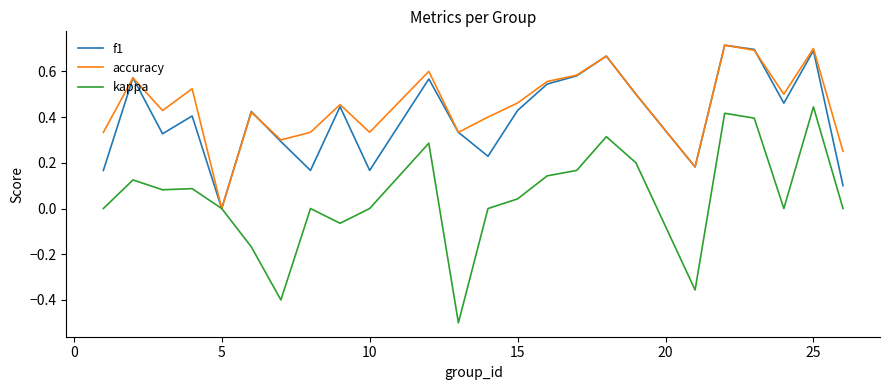

What is the minimum value for kappa?

-0.5